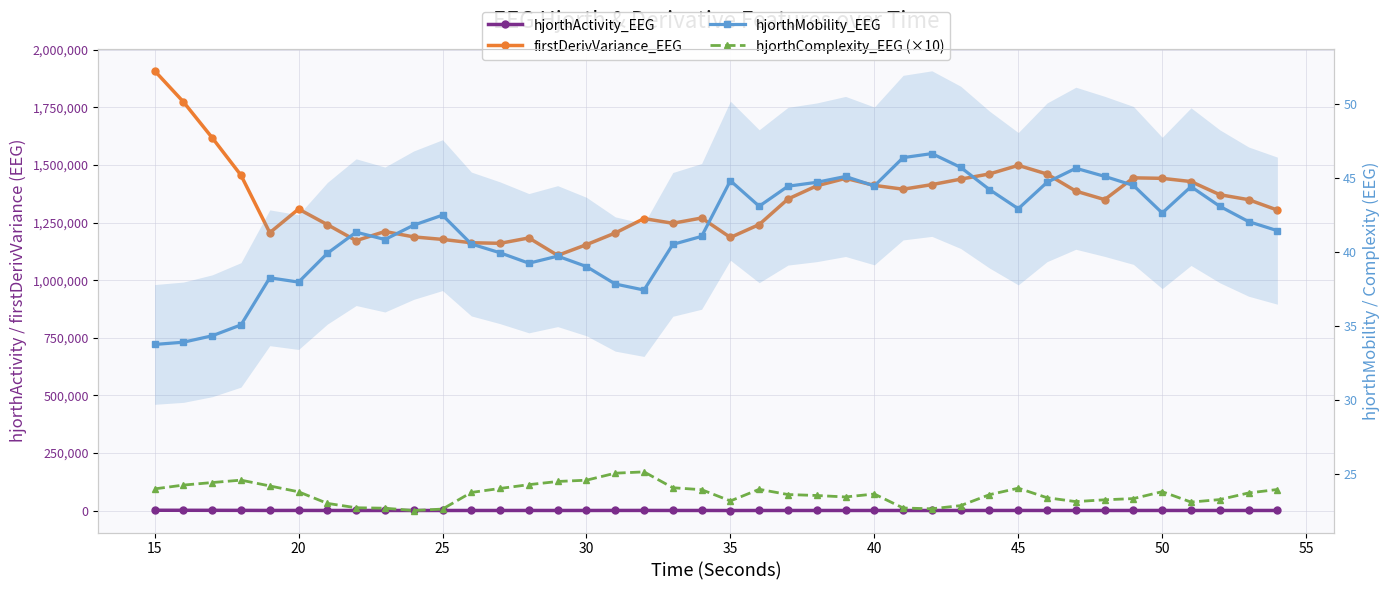

What is the sum of all hjorthActivity_EEG values?

32153.4